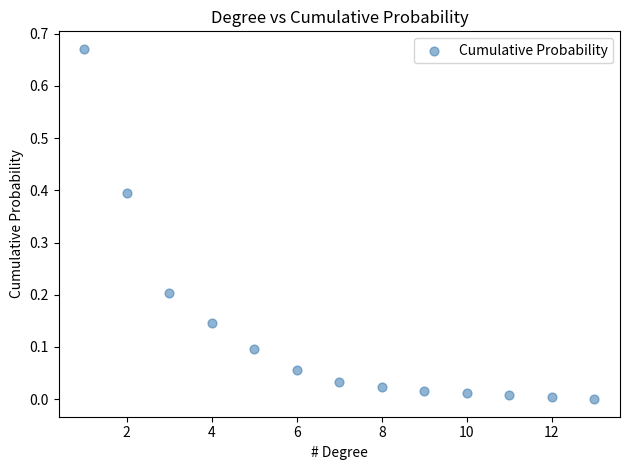

What is the range of X values (max minus min)?

12.0